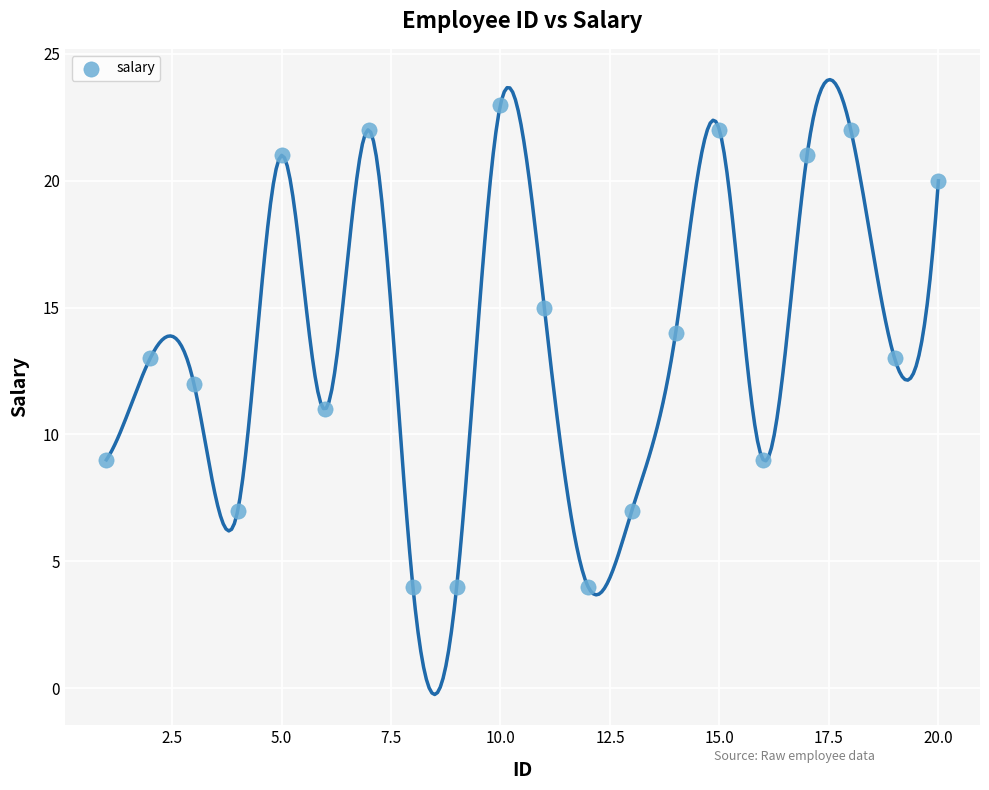

What is the range of Y values (max minus min)?

19